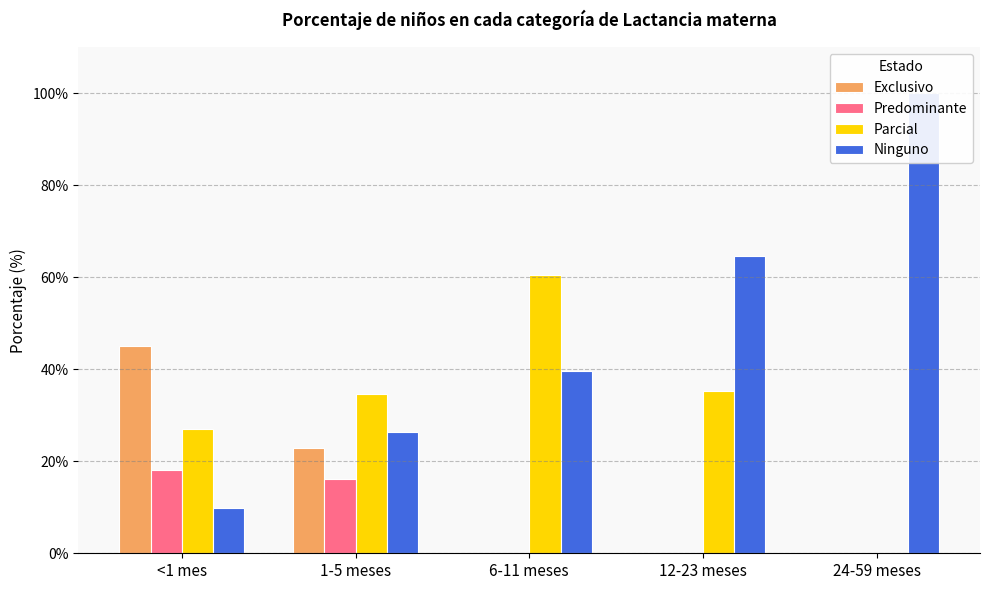

Reading left to right, transcribe all the data shown in this chart.

Exclusivo: <1 mes=44.9	1-5 meses=23.0	6-11 meses=0.0	12-23 meses=0.0	24-59 meses=0.0
Predominante: <1 mes=18.1	1-5 meses=16.2	6-11 meses=0.0	12-23 meses=0.0	24-59 meses=0.0
Parcial: <1 mes=27.1	1-5 meses=34.6	6-11 meses=60.4	12-23 meses=35.3	24-59 meses=0.0
Ninguno: <1 mes=9.9	1-5 meses=26.3	6-11 meses=39.6	12-23 meses=64.7	24-59 meses=100.0